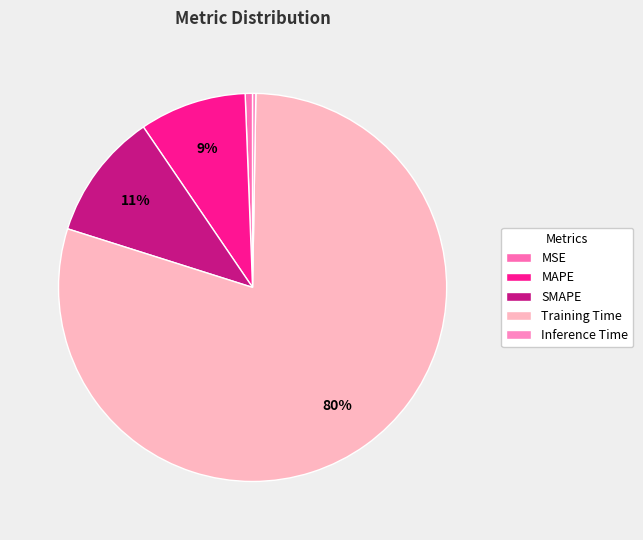

Which category has the smallest portion of the pie?

Inference Time